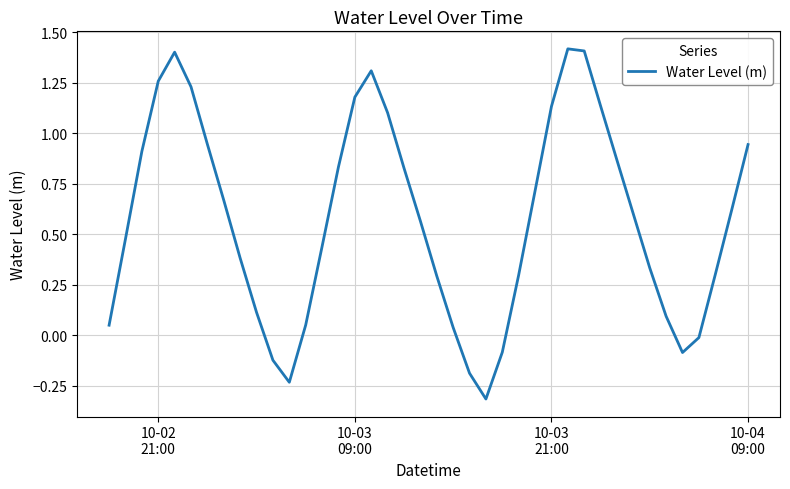

What is the smallest value displayed?

-0.3